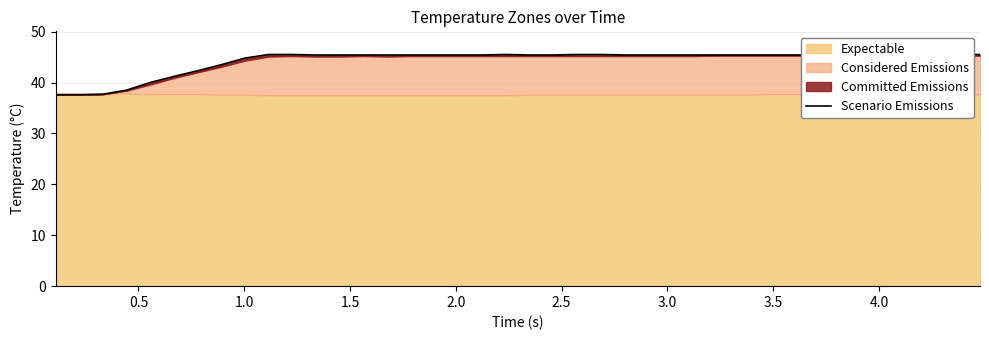

Reading left to right, what are all the values shown in this chart?

37.6	37.6	37.7	38.5	40.0	41.2	42.3	43.5	44.8	45.5	45.5	45.4	45.4	45.4	45.4	45.4	45.4	45.4	45.4	45.5	45.4	45.4	45.5	45.5	45.4	45.4	45.4	45.4	45.4	45.4	45.4	45.4	45.4	45.4	45.4	45.4	45.4	45.4	45.5	45.5